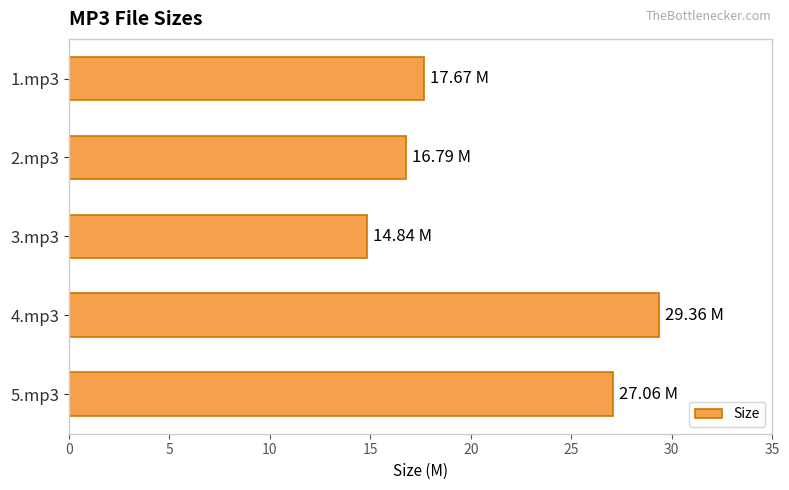

Are the bars horizontal?

Yes